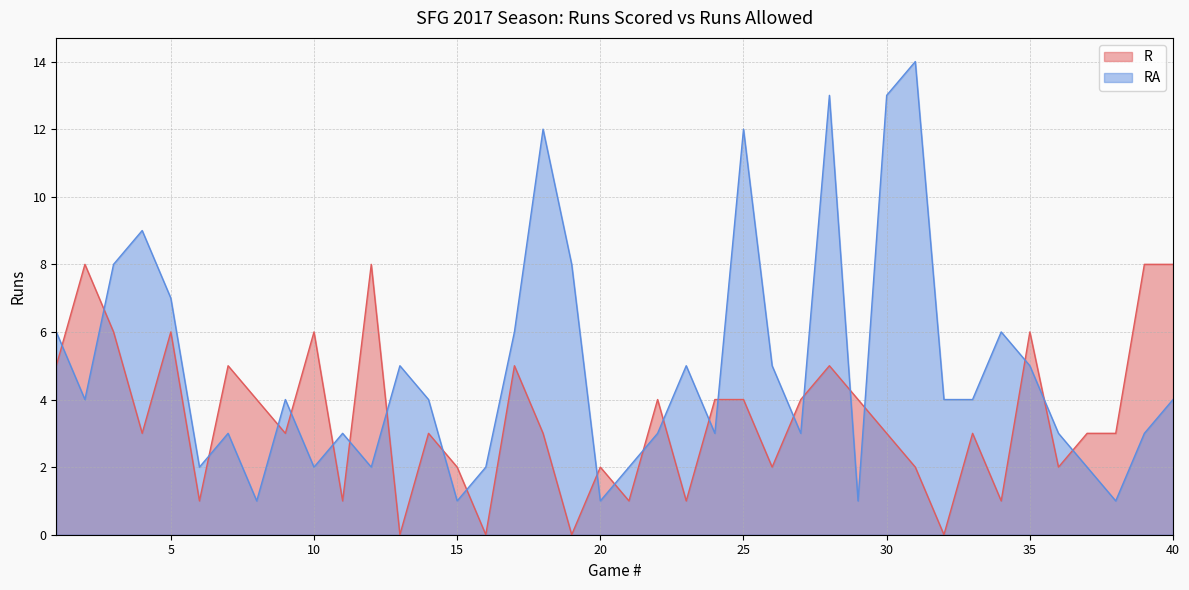

Reading right to left, what are all the values shown in this chart?

R: 8	8	3	3	2	6	1	3	0	2	3	4	5	4	2	4	4	1	4	1	2	0	3	5	0	2	3	0	8	1	6	3	4	5	1	6	3	6	8	5
RA: 4	3	1	2	3	5	6	4	4	14	13	1	13	3	5	12	3	5	3	2	1	8	12	6	2	1	4	5	2	3	2	4	1	3	2	7	9	8	4	6